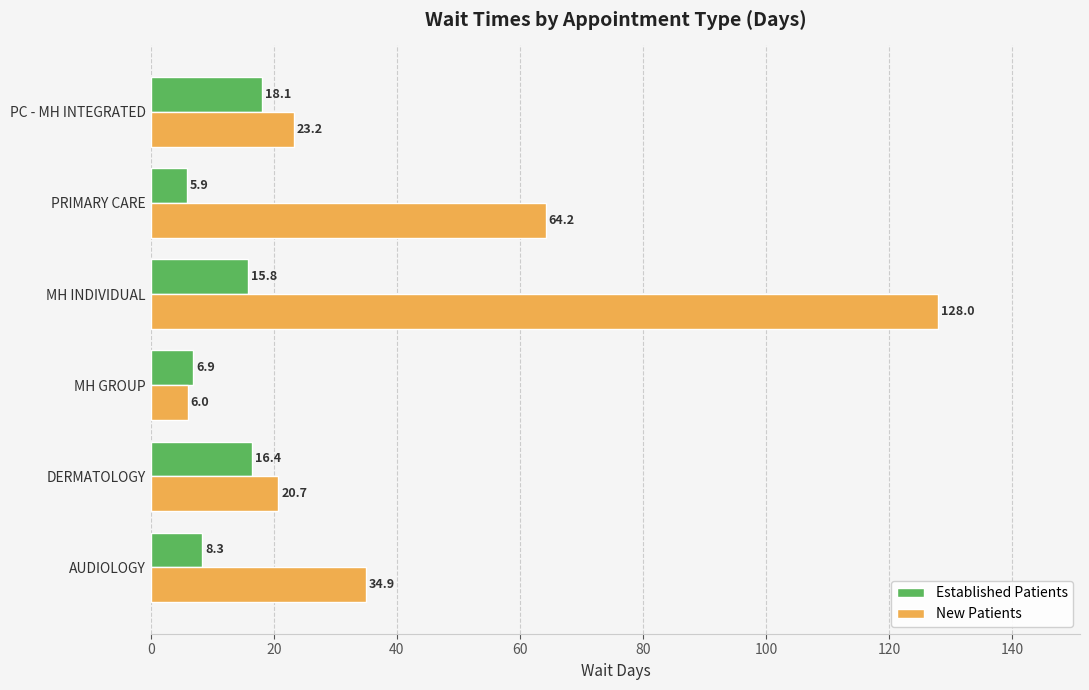

What are all the series names shown in the legend?

Established Patients, New Patients